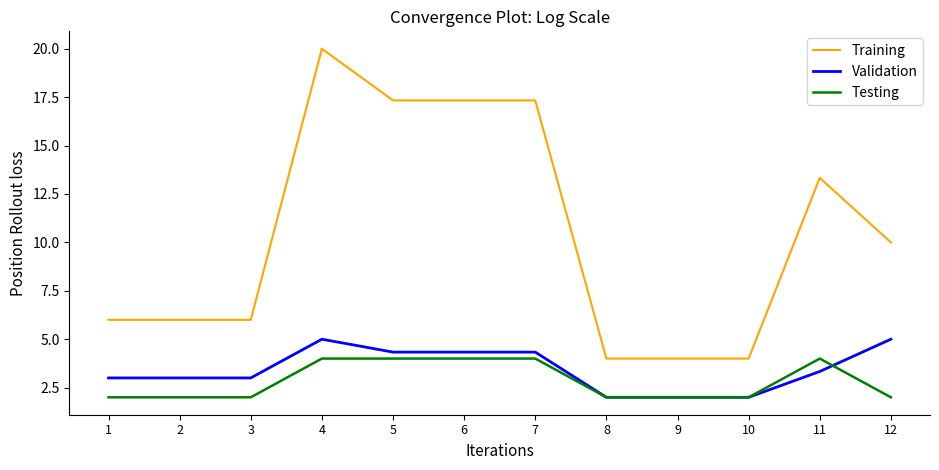

Which series has the largest total across all categories?

Training